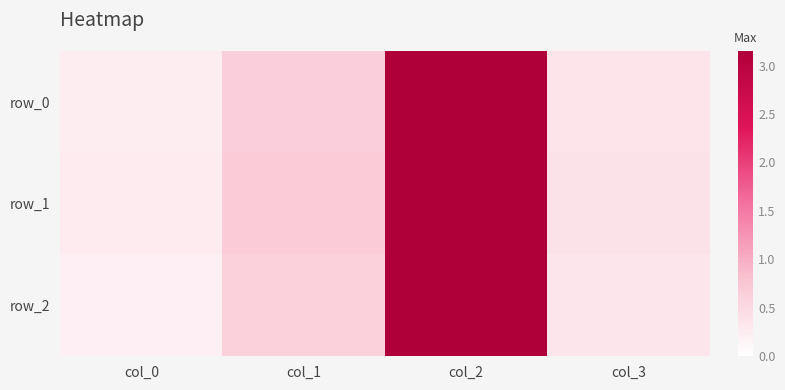

The value of row_1 at col_1 is 0.7. True or false?

True